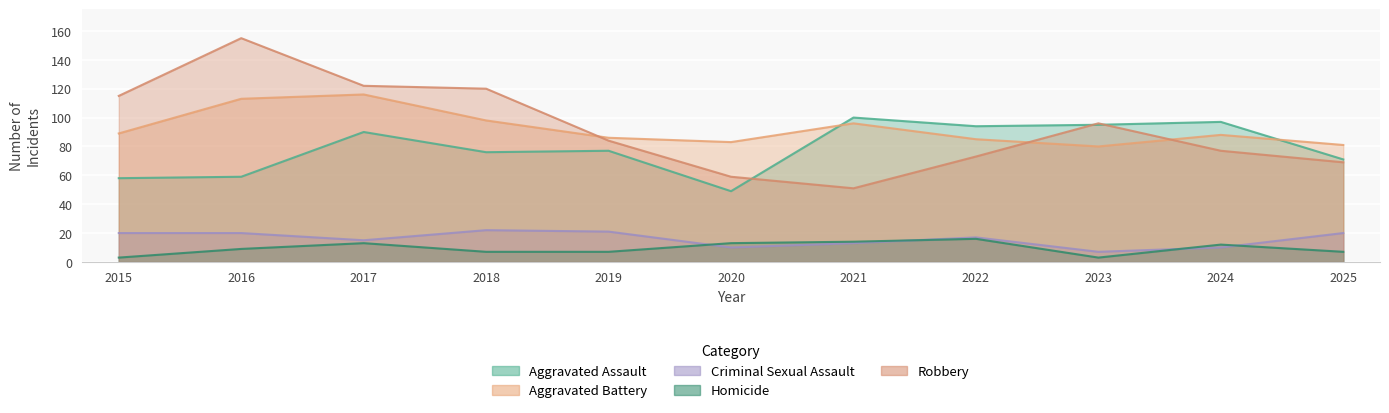

What are all the series names shown in the legend?

Aggravated Assault, Aggravated Battery, Criminal Sexual Assault, Homicide, Robbery